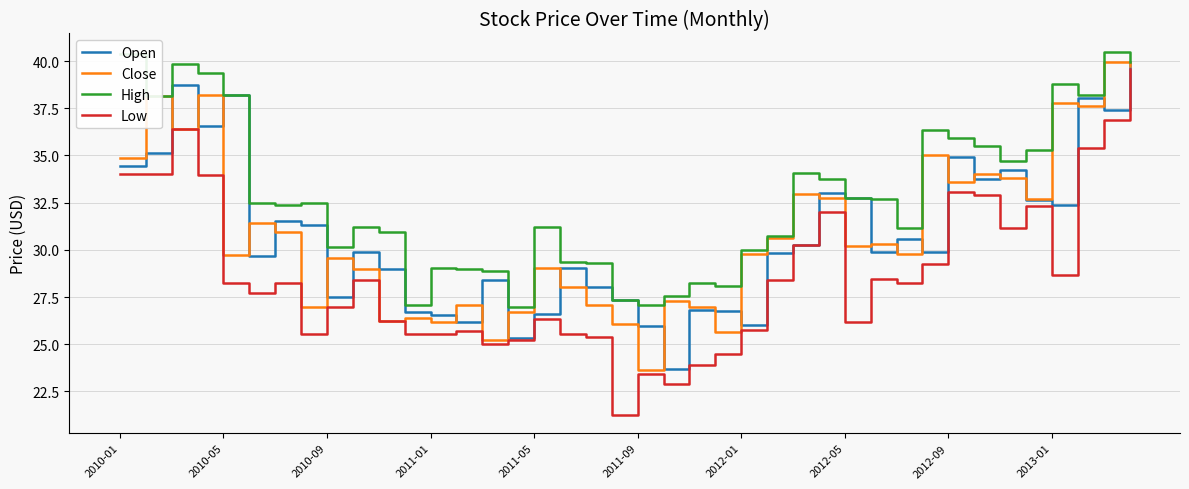

How many lines are shown in the chart?

4